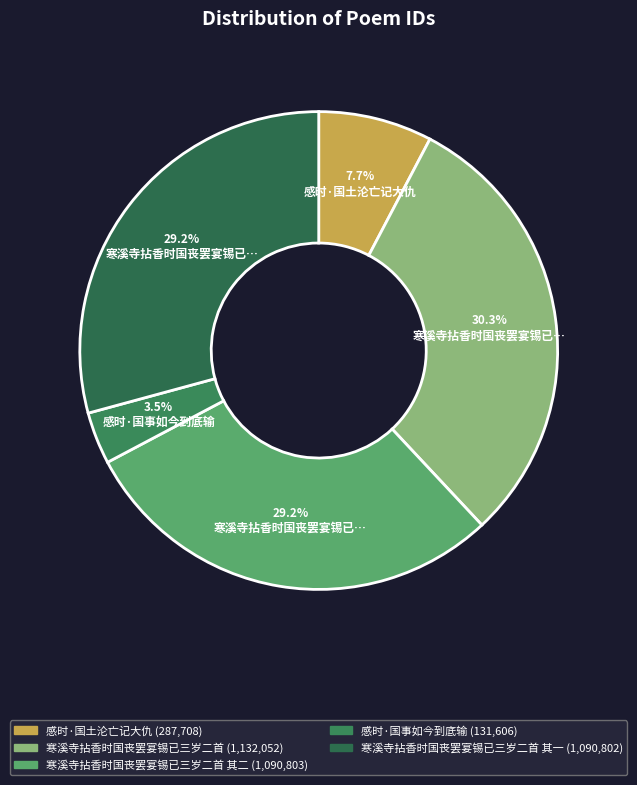

Count the number of slices in the pie.

5